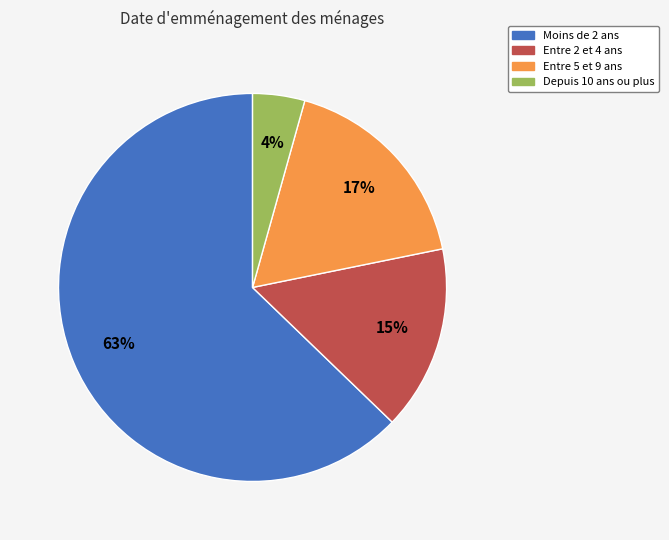

To the nearest percent, what is the average slice percentage?

25%